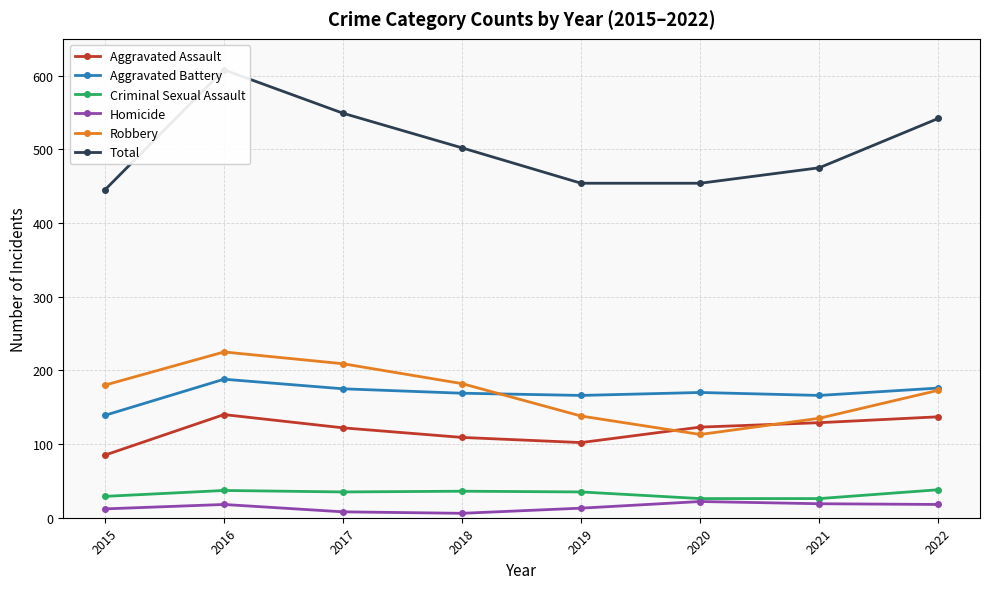

True or false: Total has a value of 199 at 2018.

False